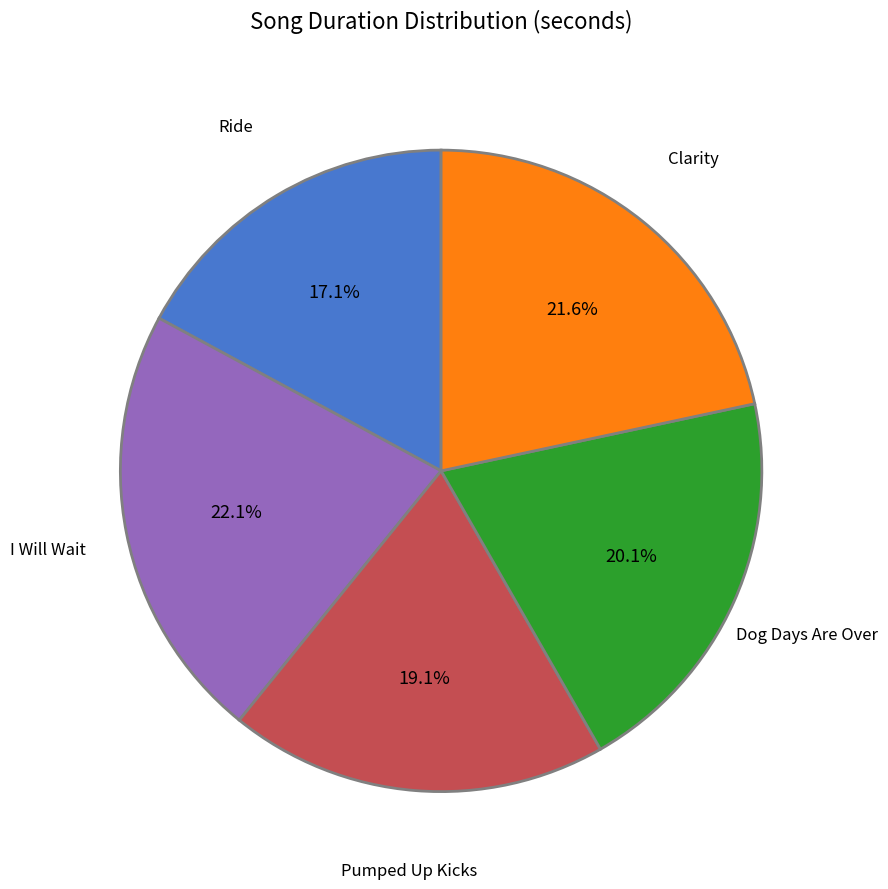

Count the number of slices in the pie.

5